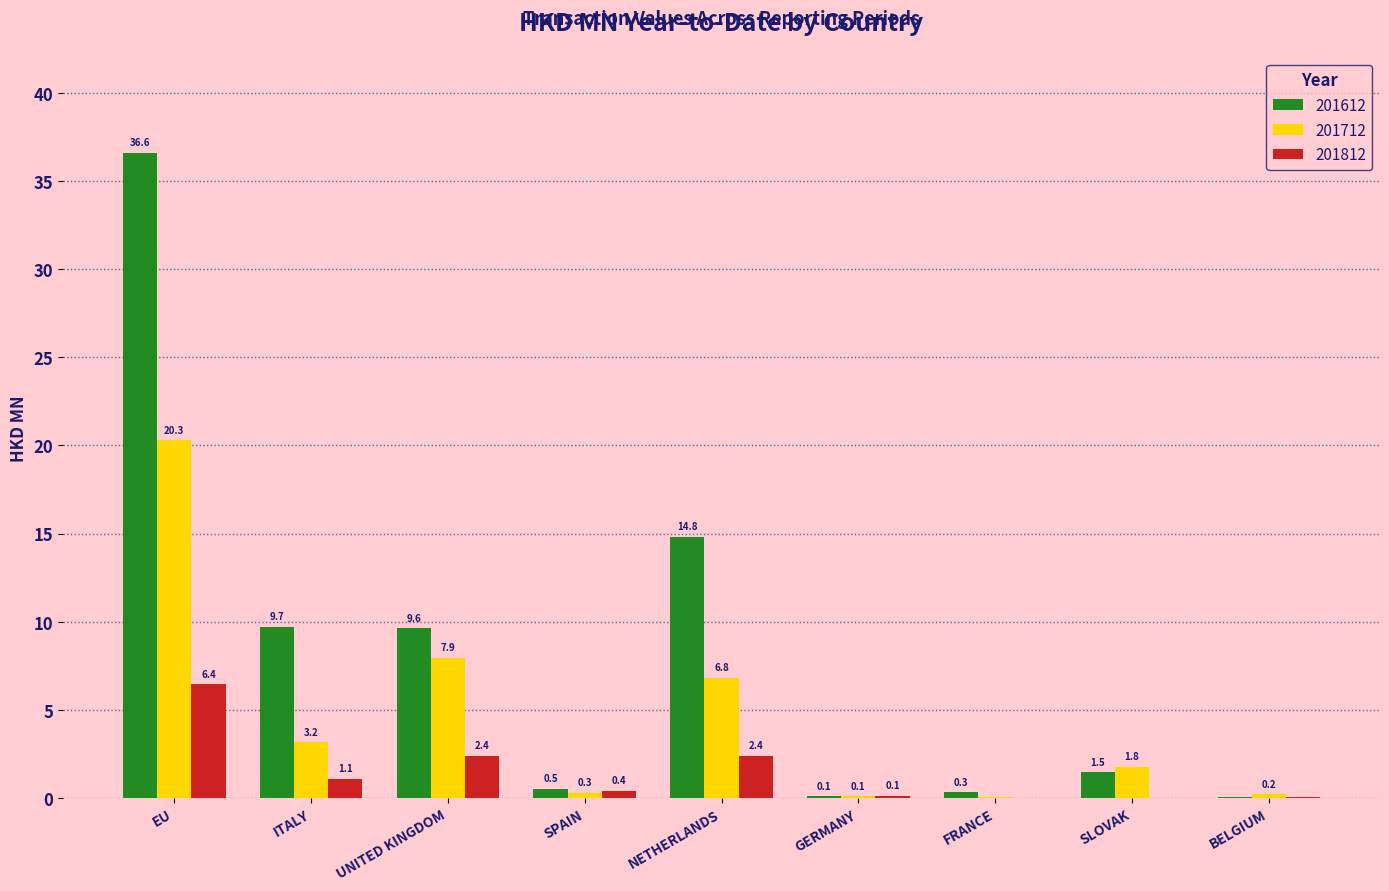

Which series changed the most between EU and BELGIUM?

201612